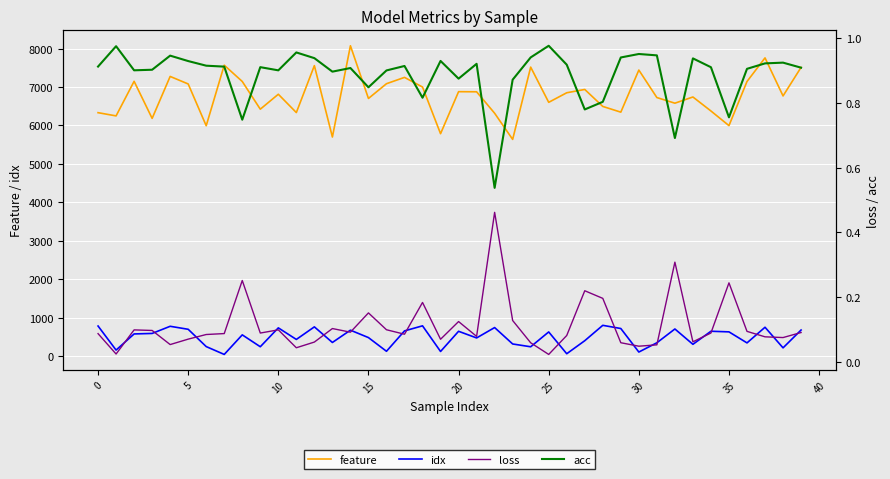

True or false: idx and loss intersect in this chart.

False